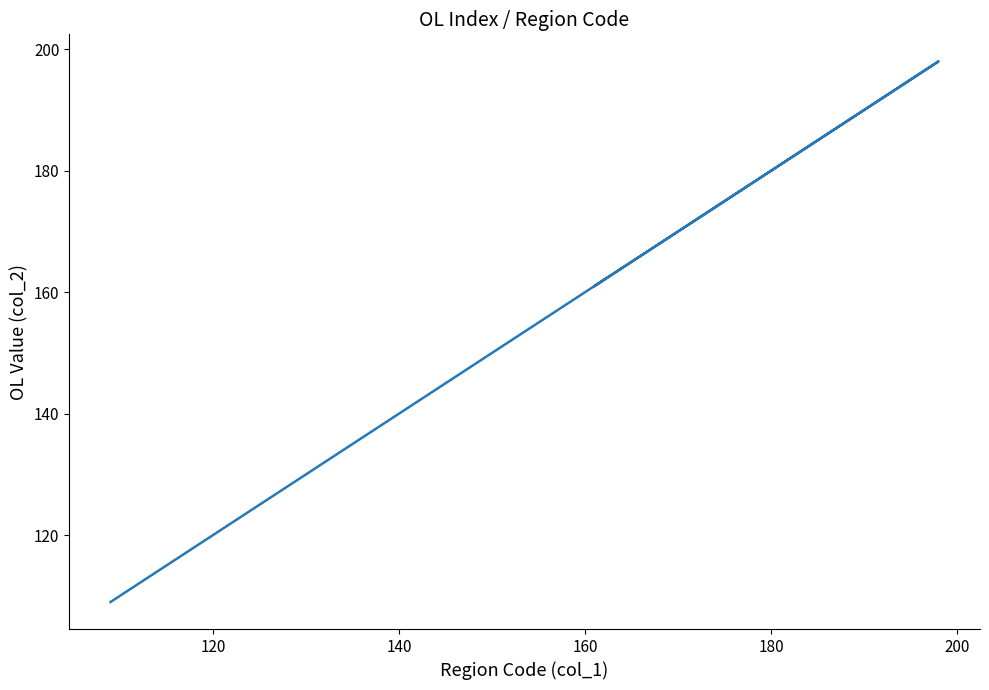

What is the sum of all values?

2304